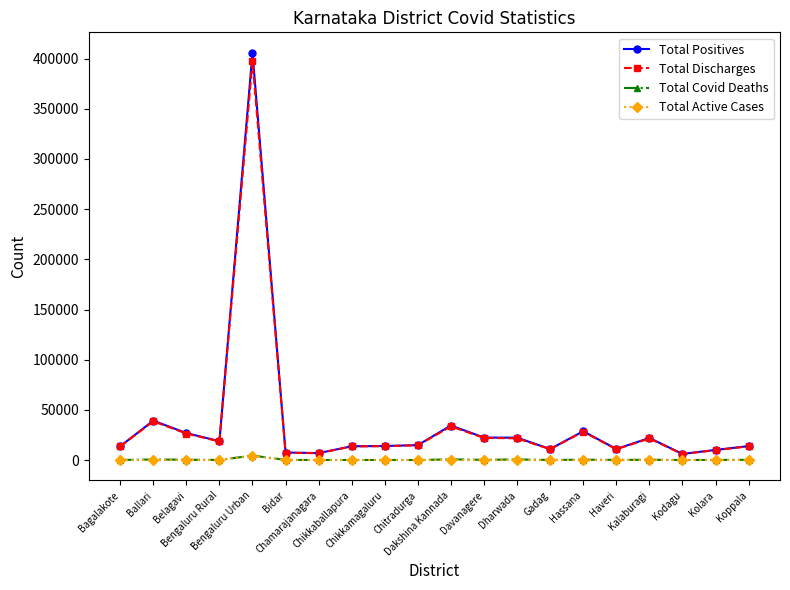

Which series has the largest range (max minus min)?

Total Positives